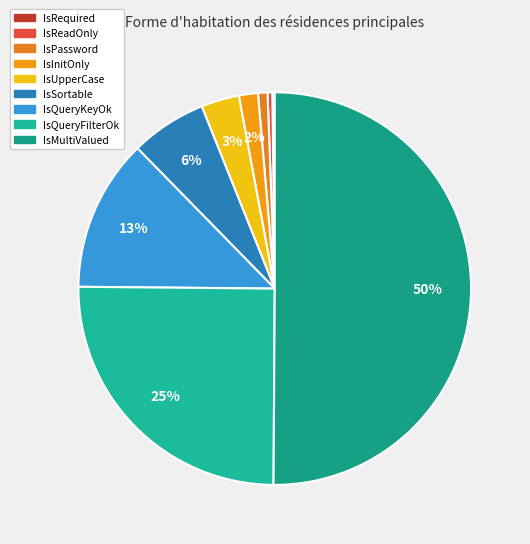

Do IsMultiValued and IsSortable together represent more than half of the pie?

Yes